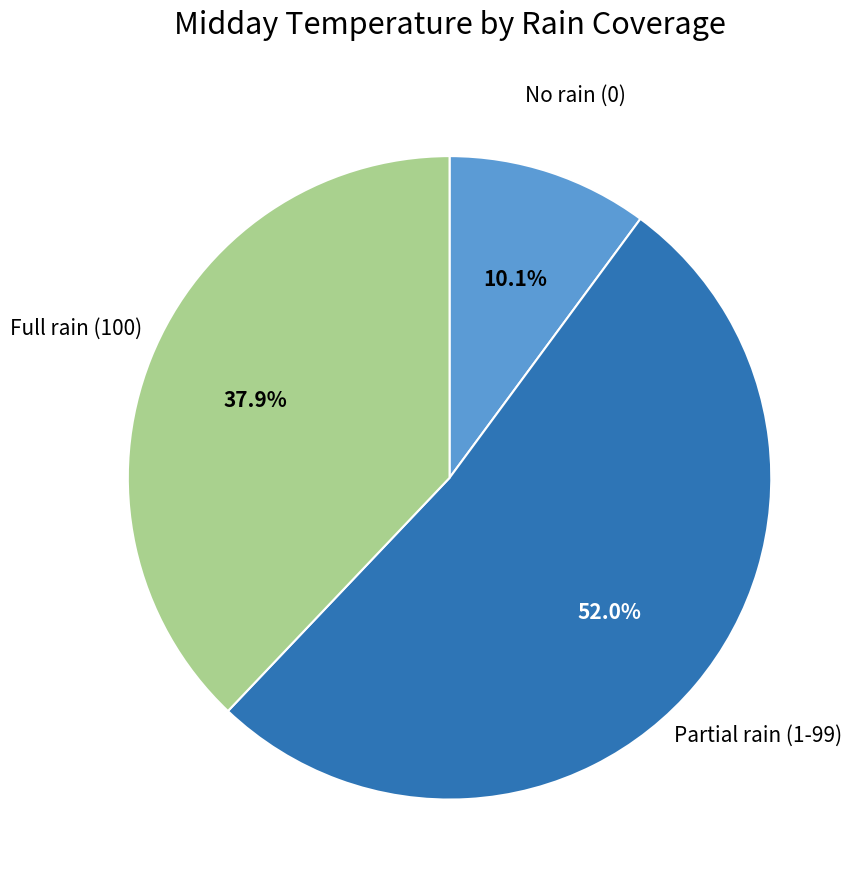

Is there a majority slice in this chart?

Yes